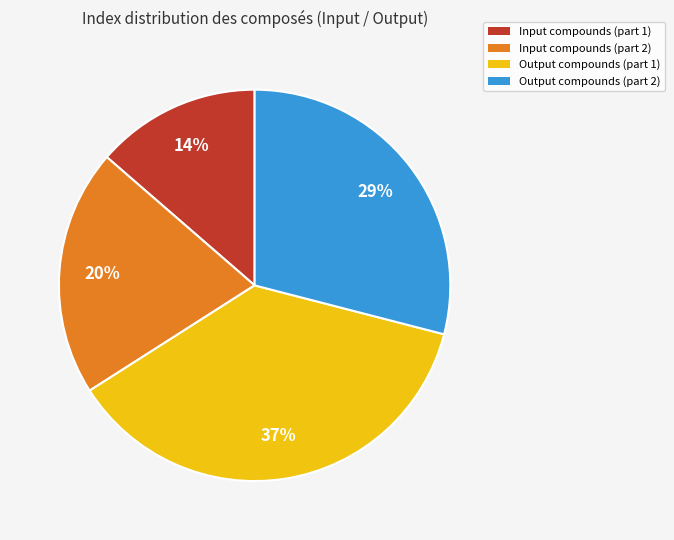

Combined, do Input compounds (part 1) and Input compounds (part 2) account for over 50%?

No